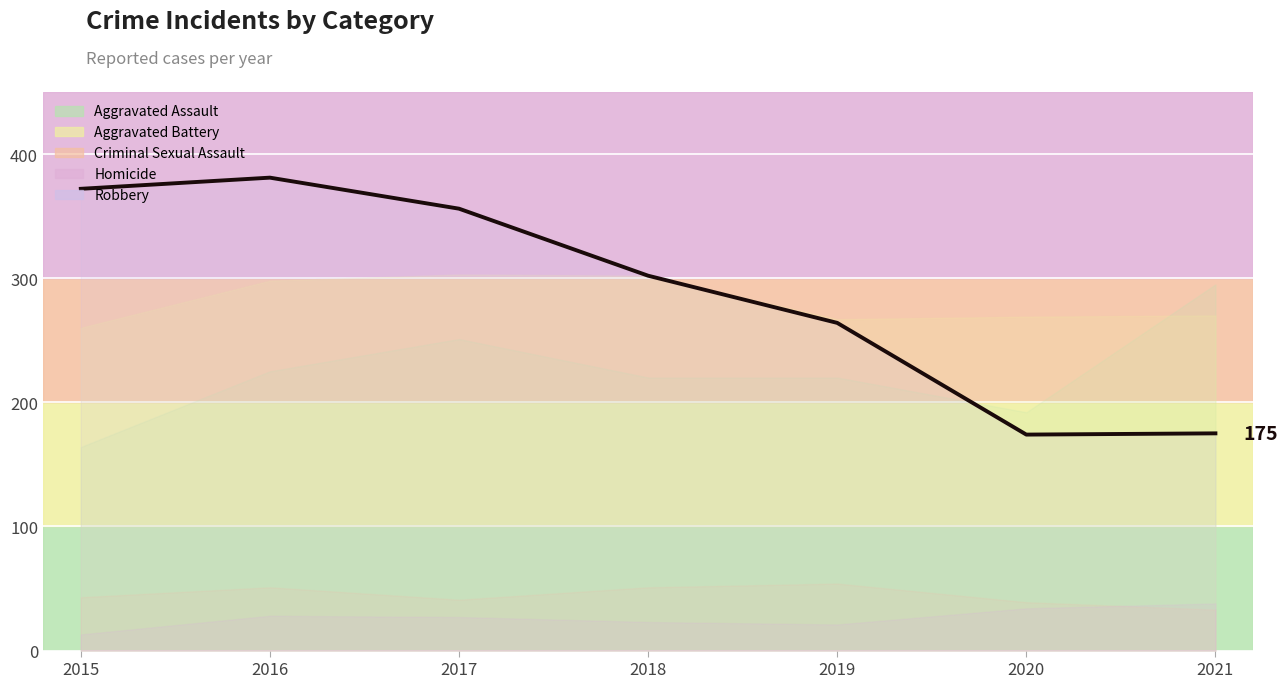

List the labels in order of value, smallest first.

2020, 2021, 2019, 2018, 2017, 2015, 2016